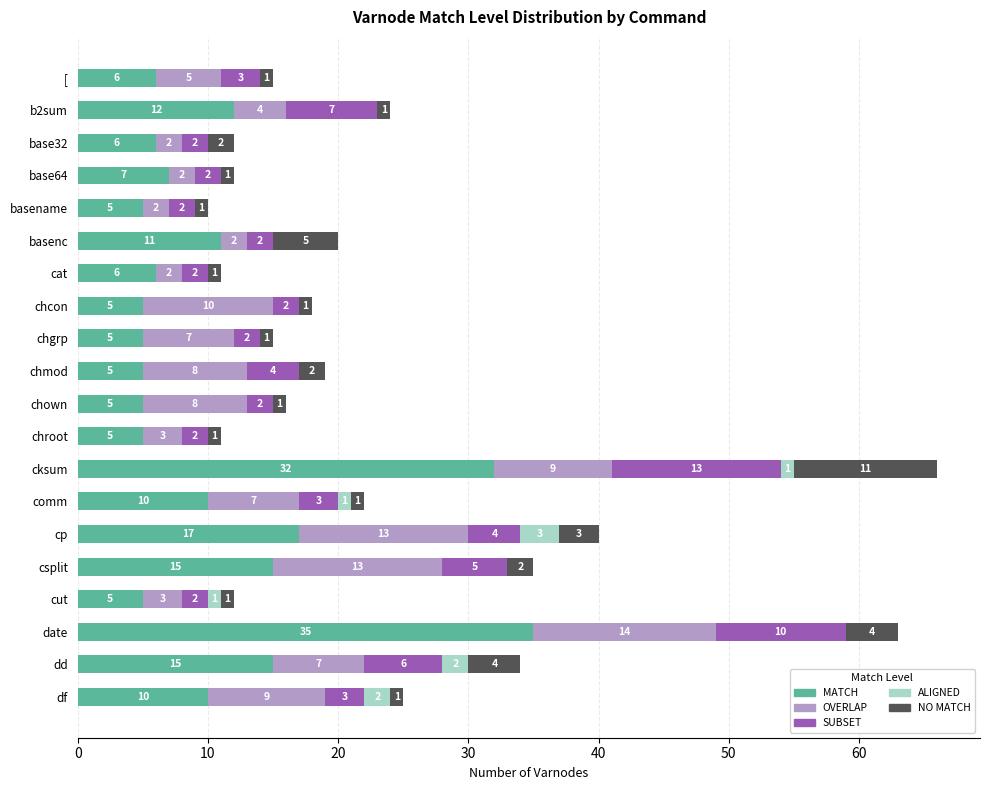

What is the total value across all series at cat?

11